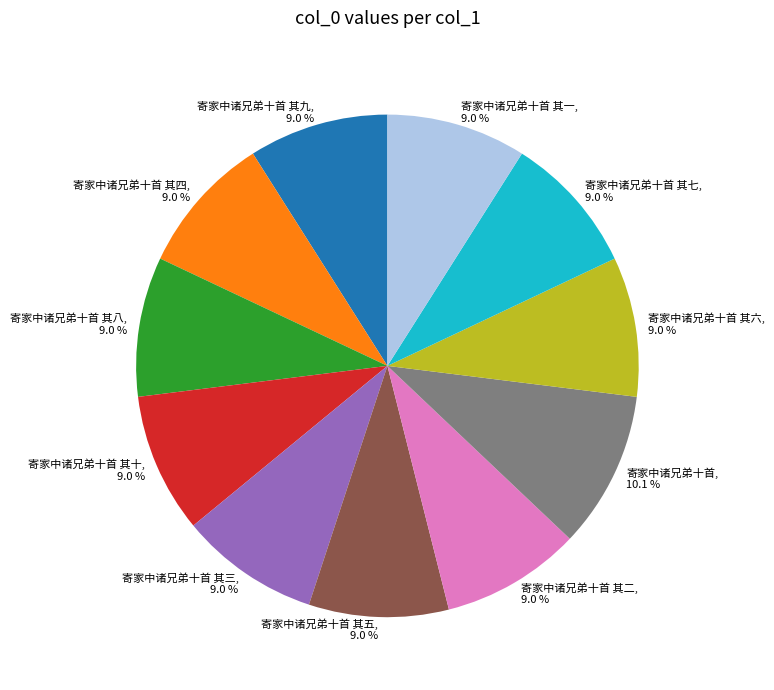

What portion of the pie excludes 寄家中诸兄弟十首 其一, 9.0 %?

91.0%